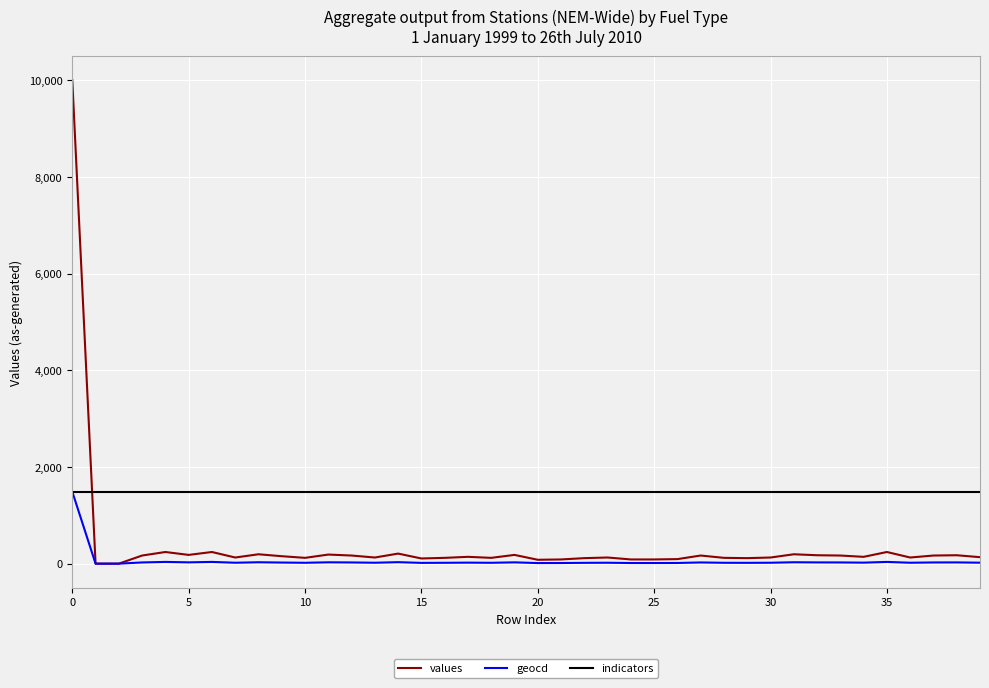

What is the difference between the second highest and minimum values in the values series?

241